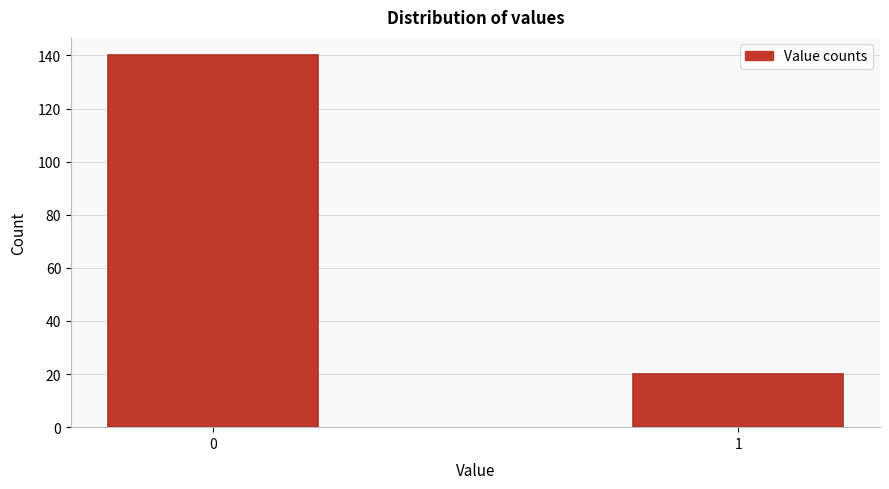

Reading left to right, what are all the values shown in this chart?

0=140	1=20